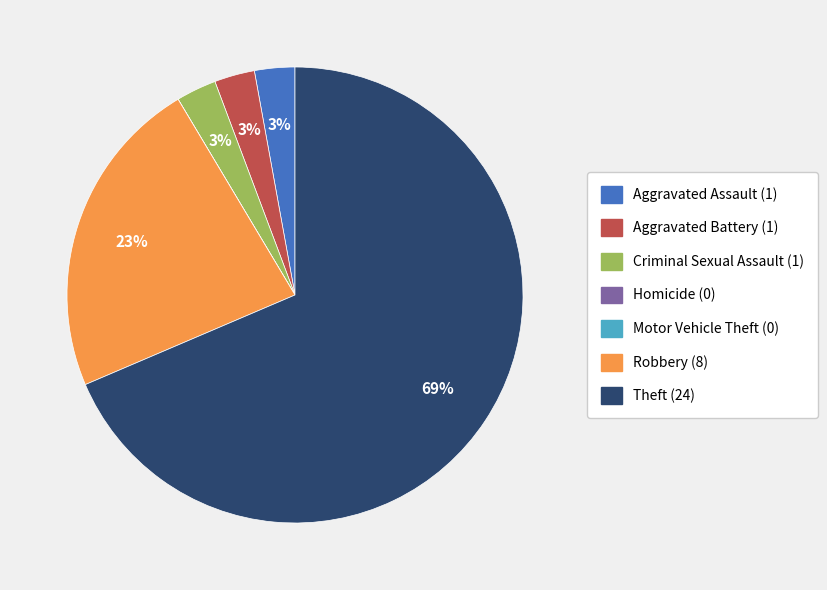

Between Theft and Robbery, which is larger?

Theft